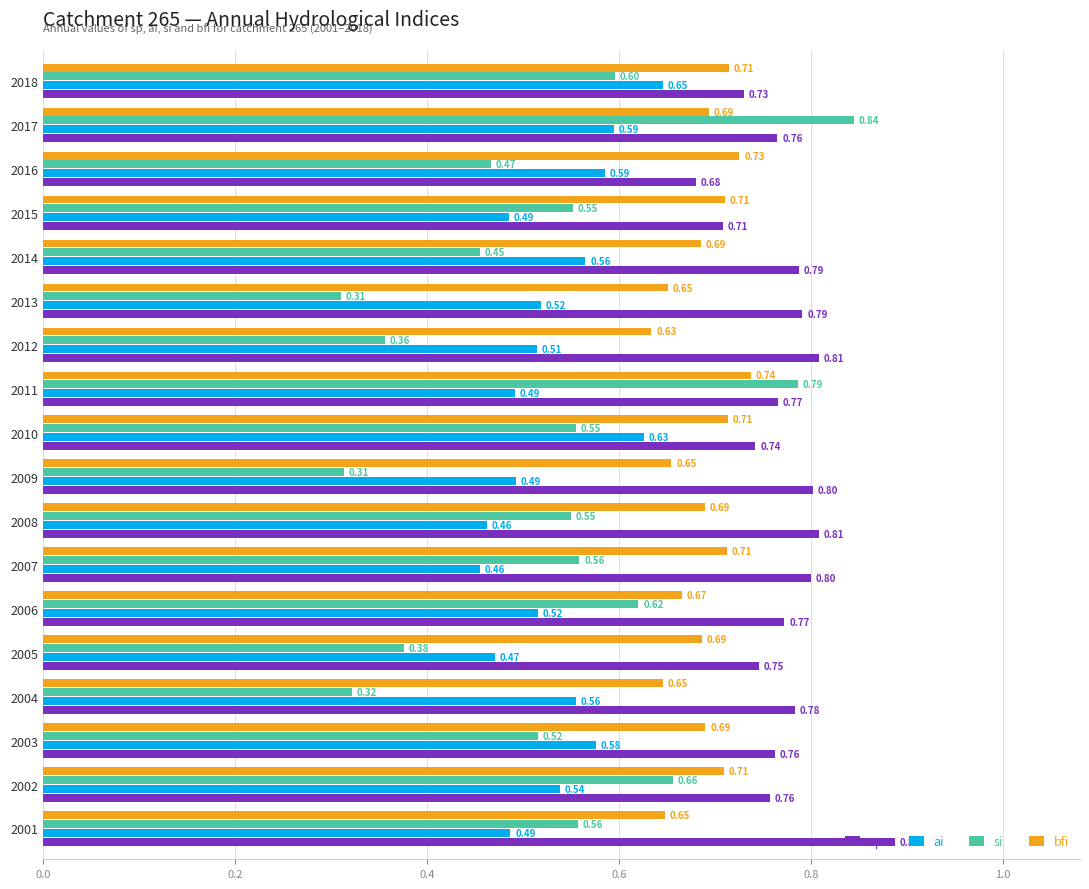

Rank the series at 2008 from highest to lowest value.

sp, bfi, si, ai